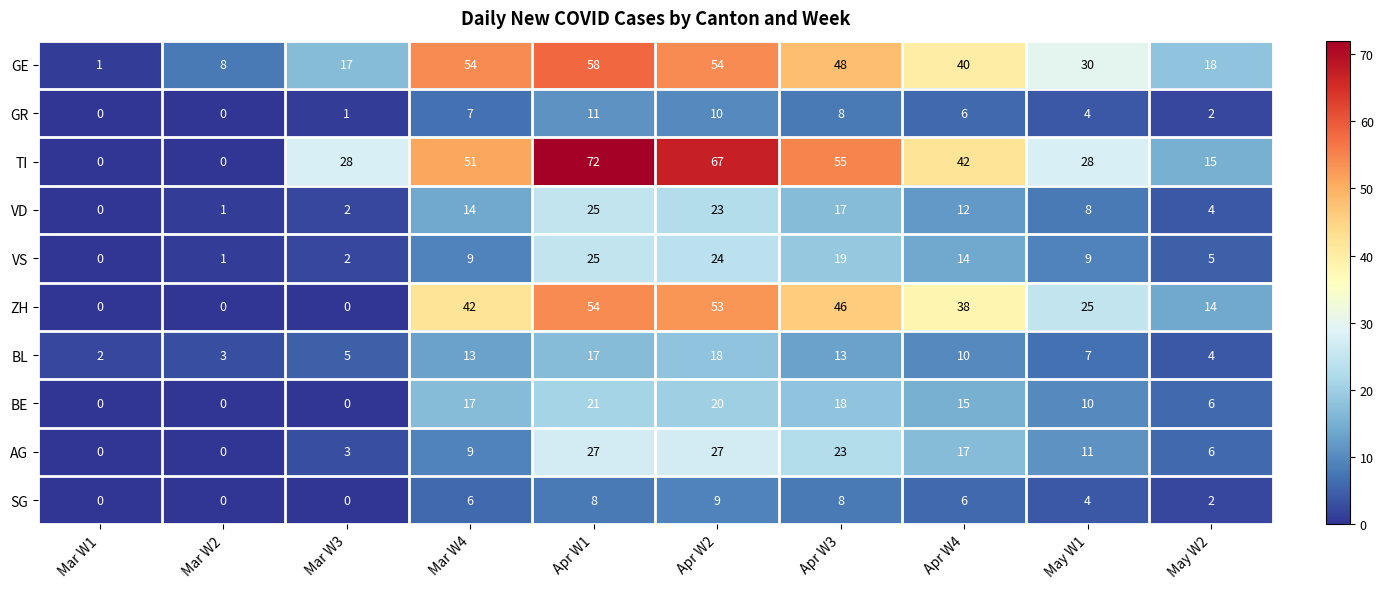

What is the sum of all VS values?

108